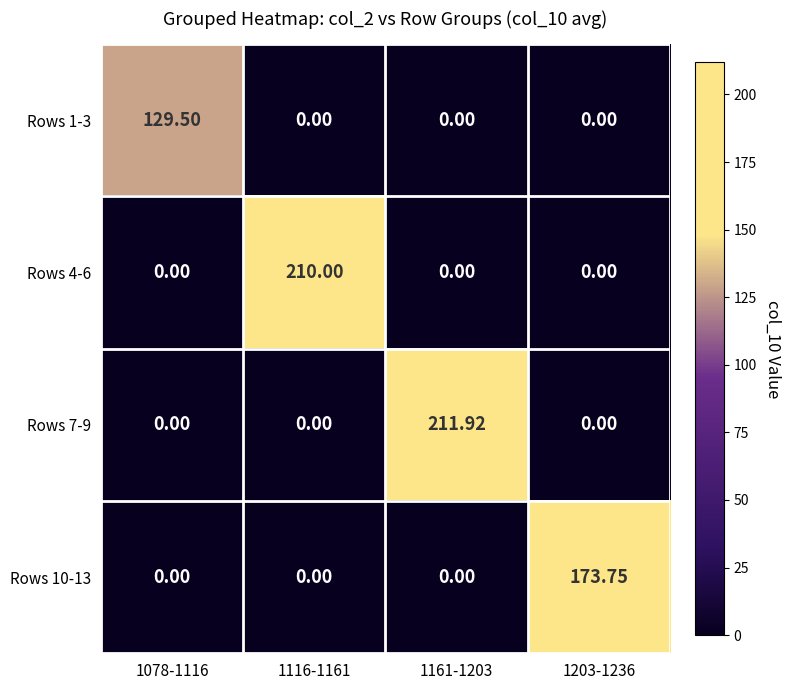

Reading left to right, what are all the values shown in this chart?

Rows 1-3: 1078-1116=129.5	1116-1161=0.0	1161-1203=0.0	1203-1236=0.0
Rows 4-6: 1078-1116=0.0	1116-1161=210.0	1161-1203=0.0	1203-1236=0.0
Rows 7-9: 1078-1116=0.0	1116-1161=0.0	1161-1203=211.9	1203-1236=0.0
Rows 10-13: 1078-1116=0.0	1116-1161=0.0	1161-1203=0.0	1203-1236=173.8